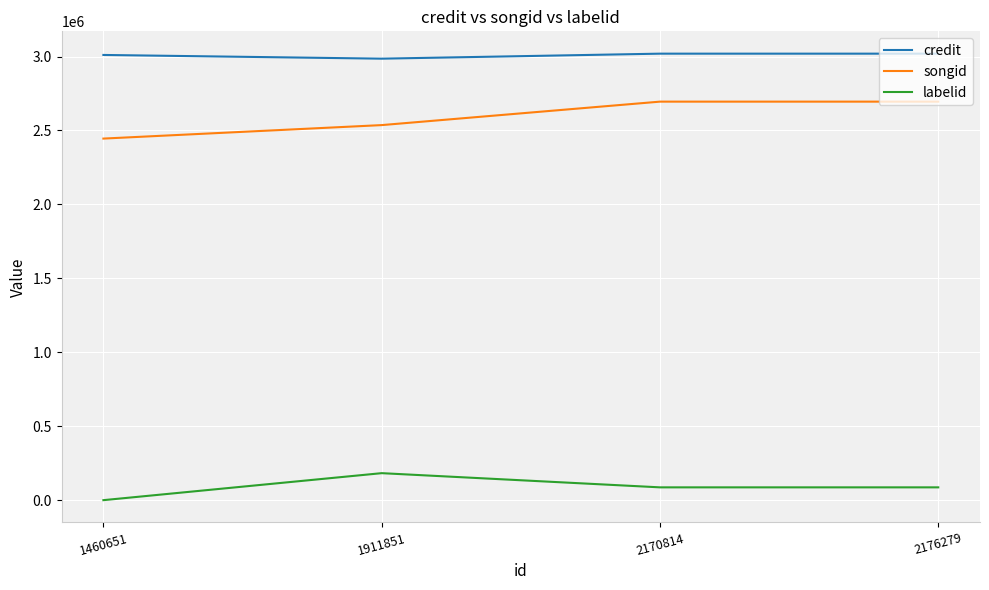

Read the labelid value at 1460651.

692